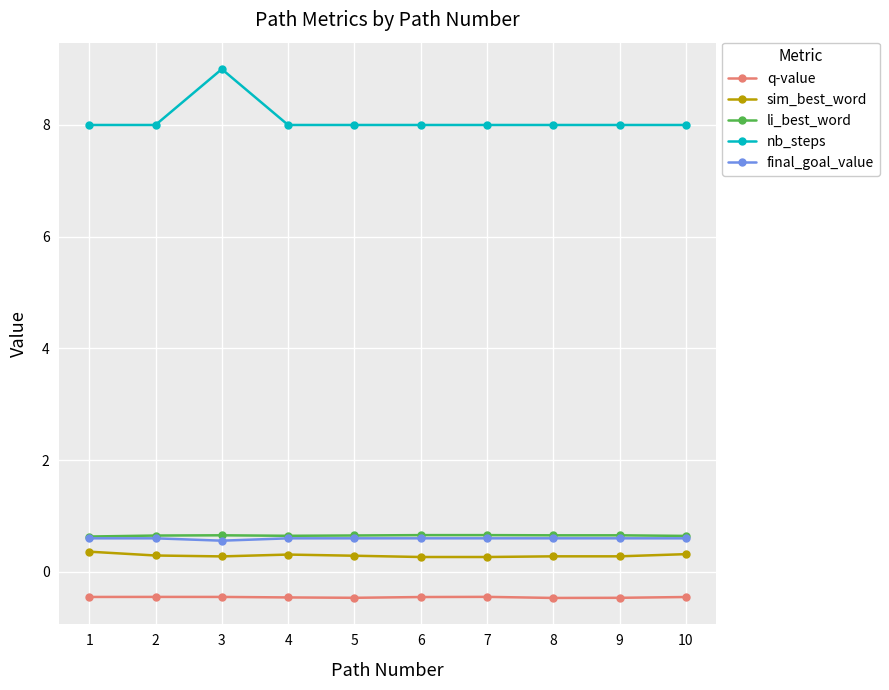

Which category has the highest value across all series?

3